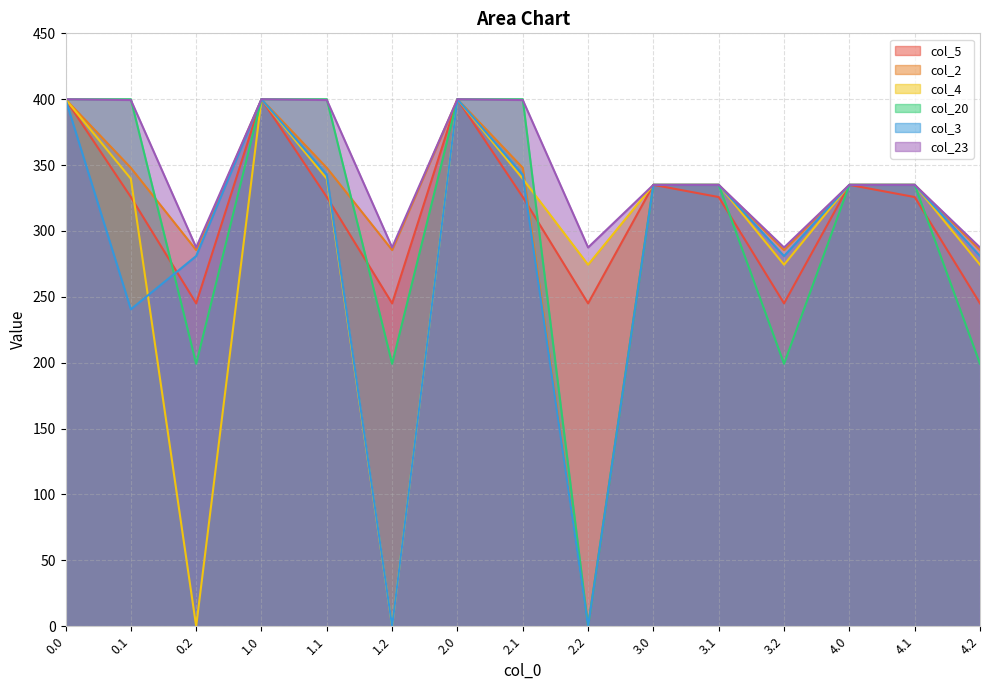

What is the label of the 4th point from the left?

1.0